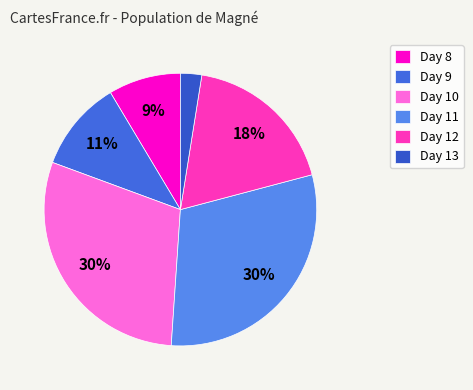

What is the smallest slice in the pie chart?

Day 13